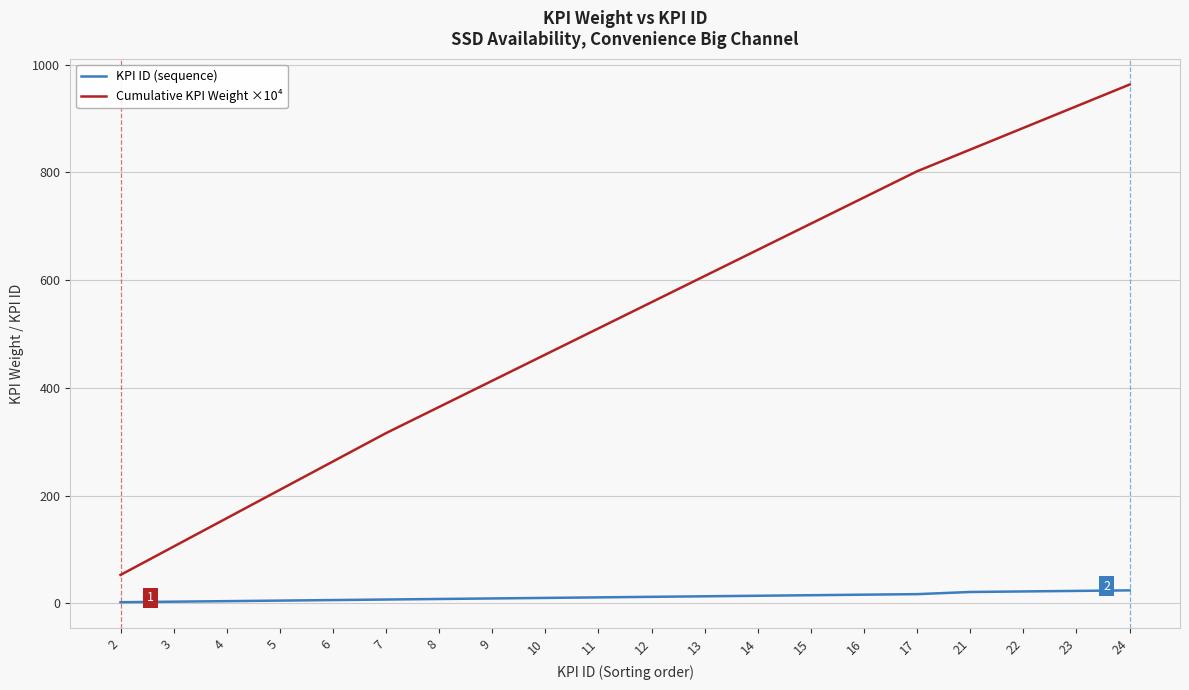

The value of Cumulative KPI Weight ×10⁴ at 11 is 510.3. True or false?

True